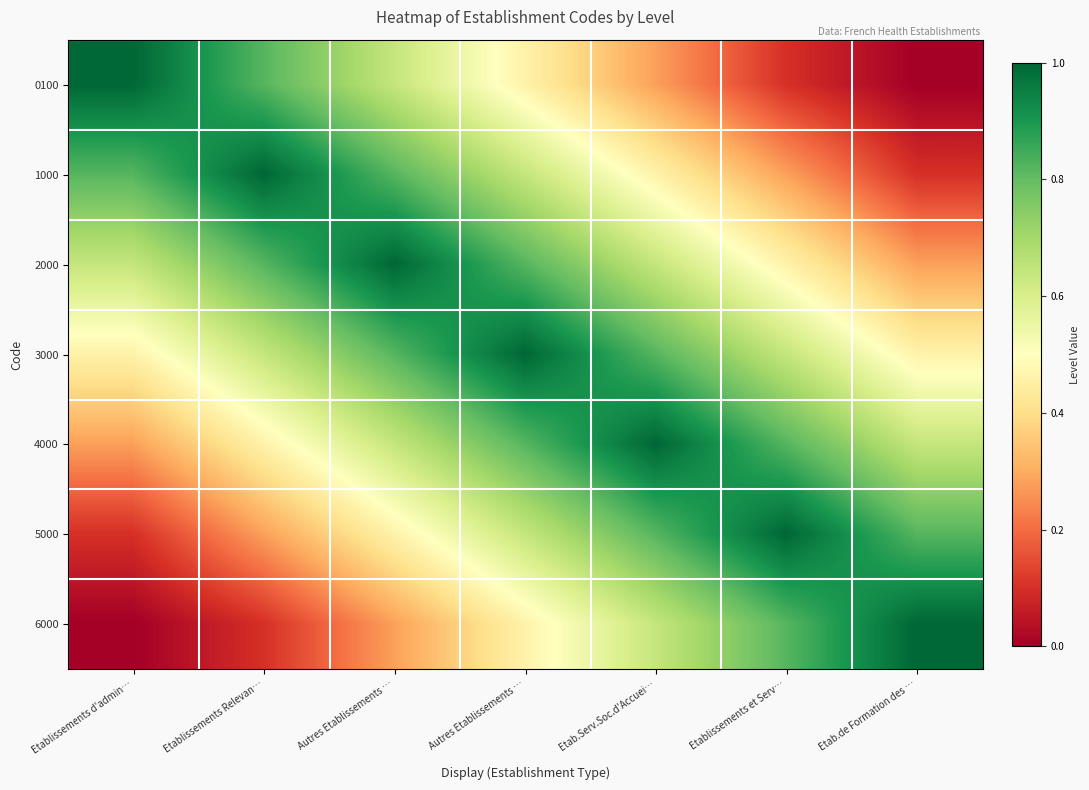

At how many categories does at least one series exceed 0?

7